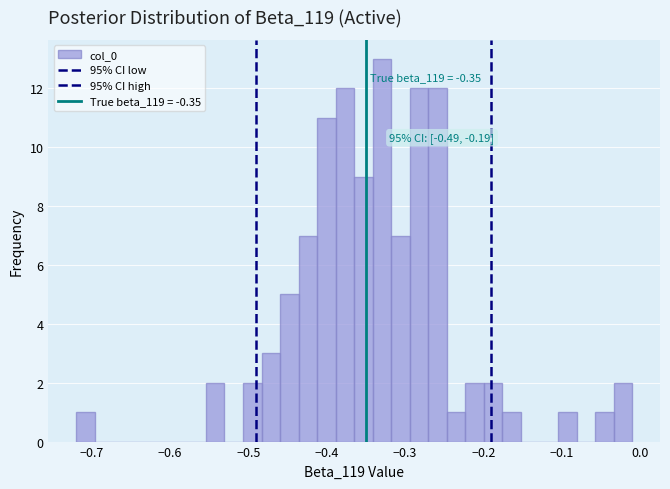

Around what value on the x-axis is the tallest bar? Give the approximate position of its centre, as read against the axis.

-0.33